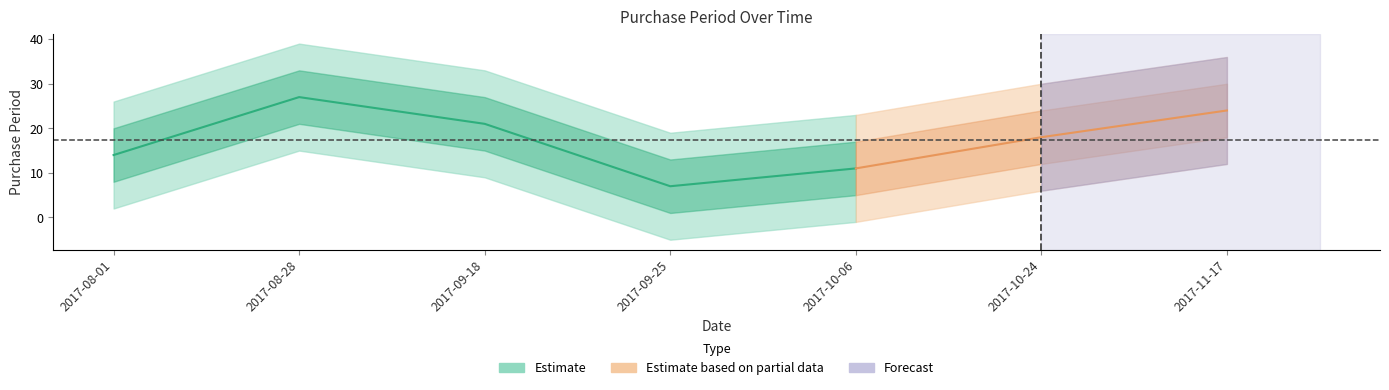

Reading right to left, extract all data points from this chart.

24	18	11	7	21	27	14